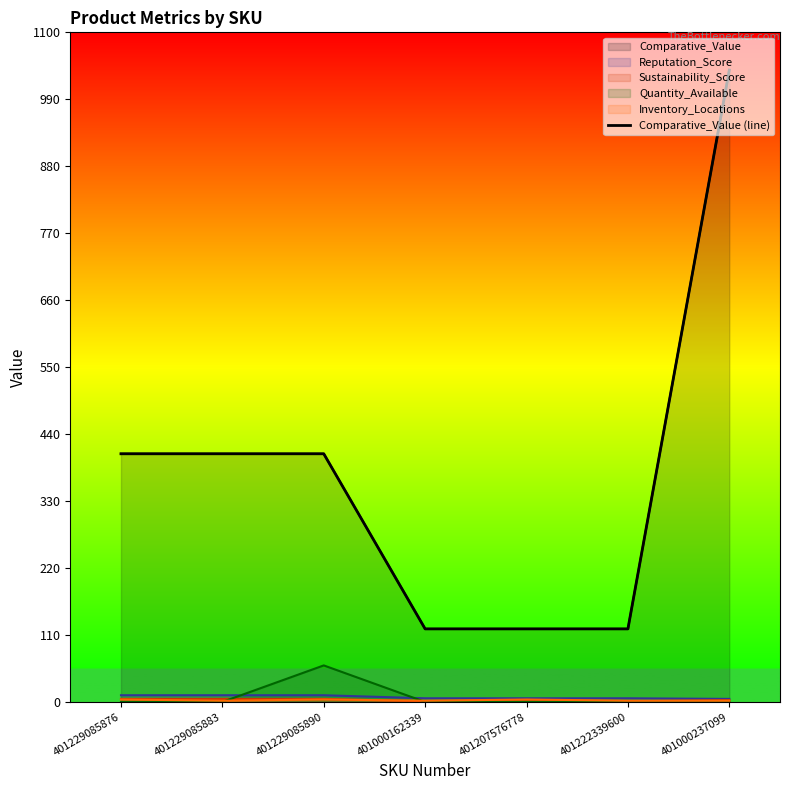

What is the ratio of the value at 401207576778 to the value at 401000162339?

1.0